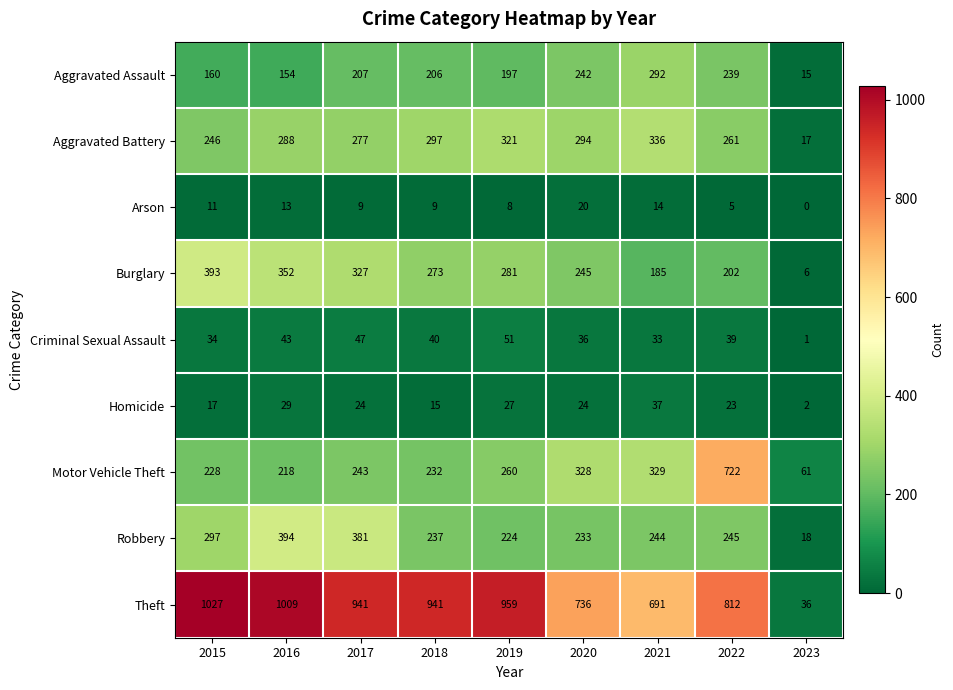

How many values in the Theft series are below 941?

4